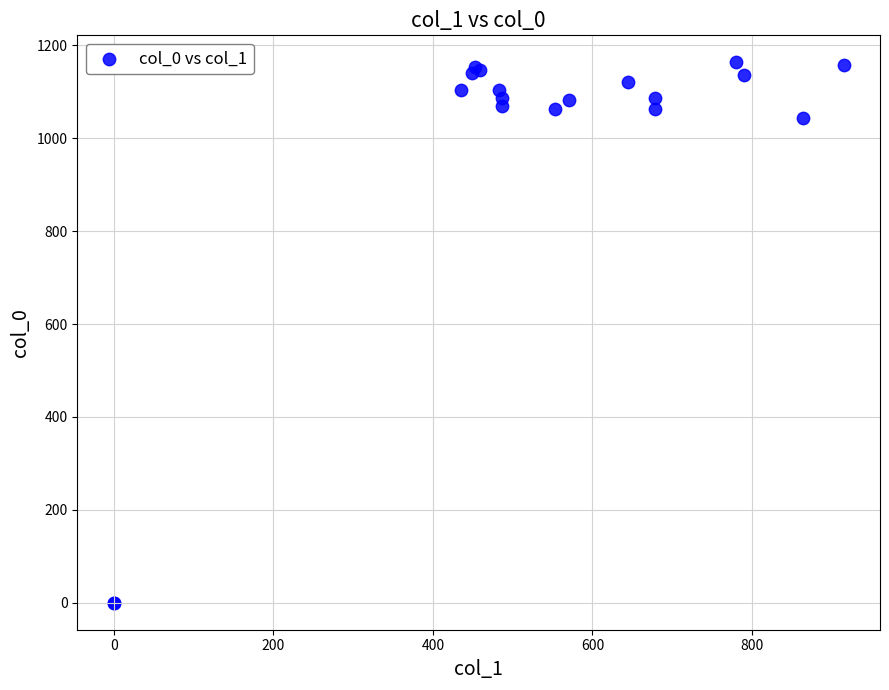

What Y value in the scatter plot is closest to 581?

1043.3